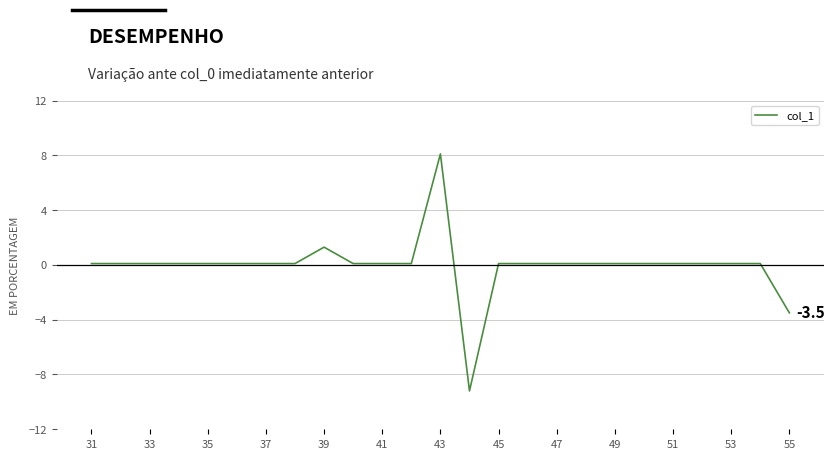

What is the difference between the maximum and minimum values?

17.3